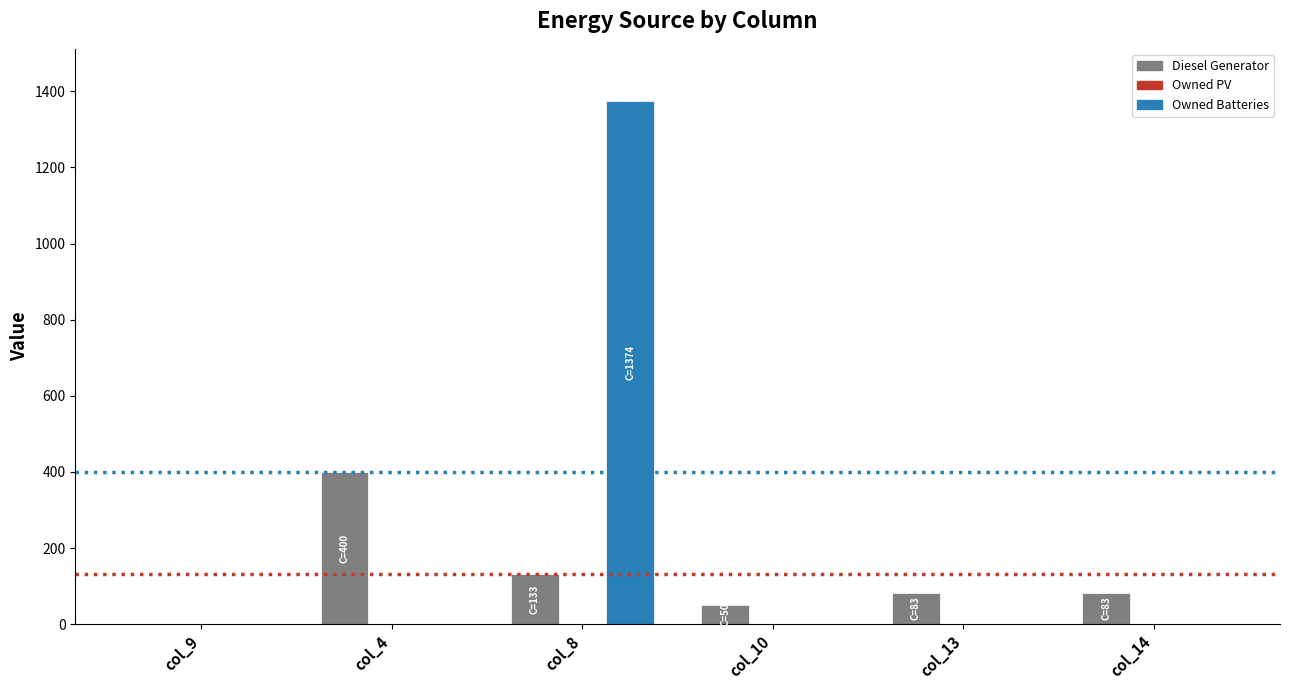

Which category has the highest value across all series?

col_8